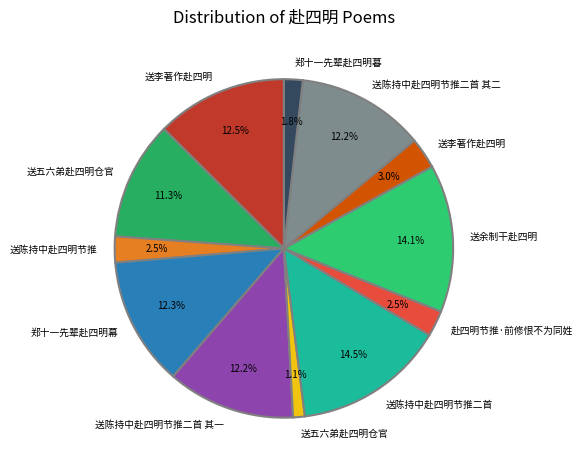

How many slices are in this pie chart?

12